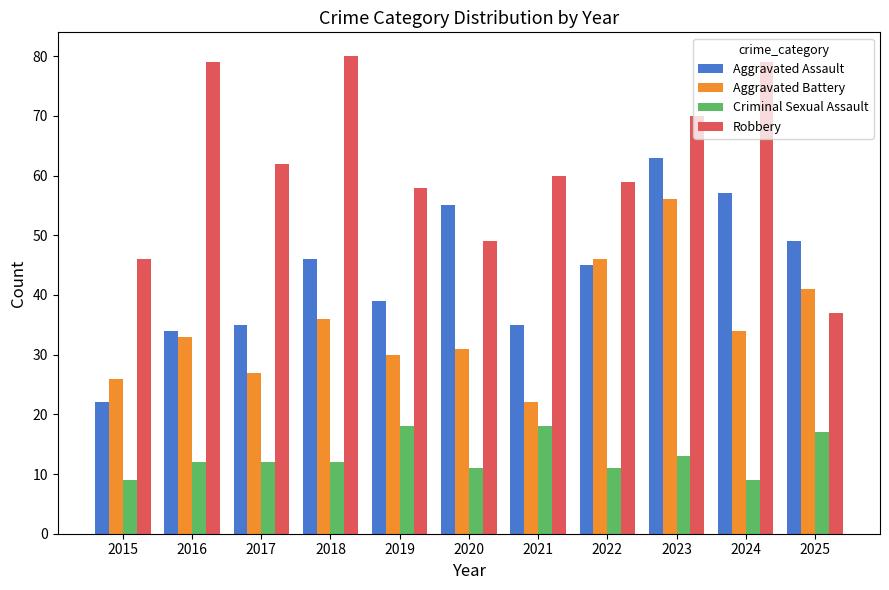

What is the sum of all Criminal Sexual Assault values?

142